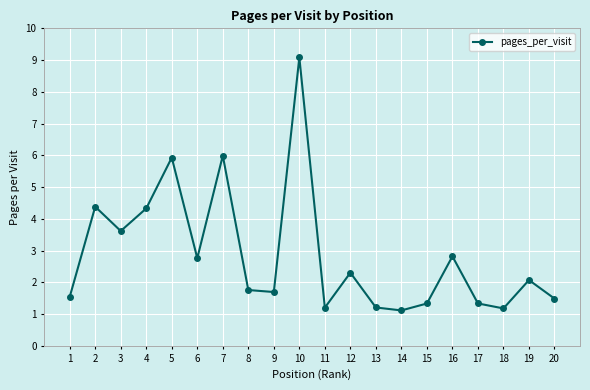

Where is the first local minimum?

3